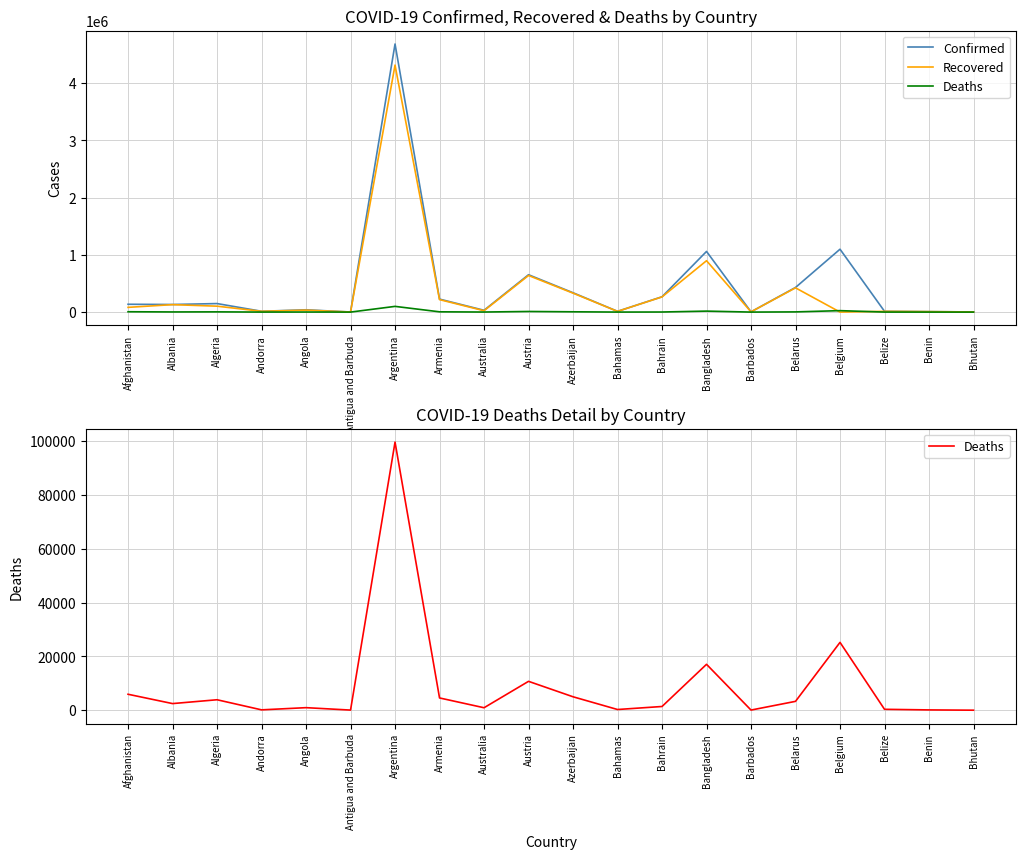

At which label is Deaths closest to 49820?

Belgium